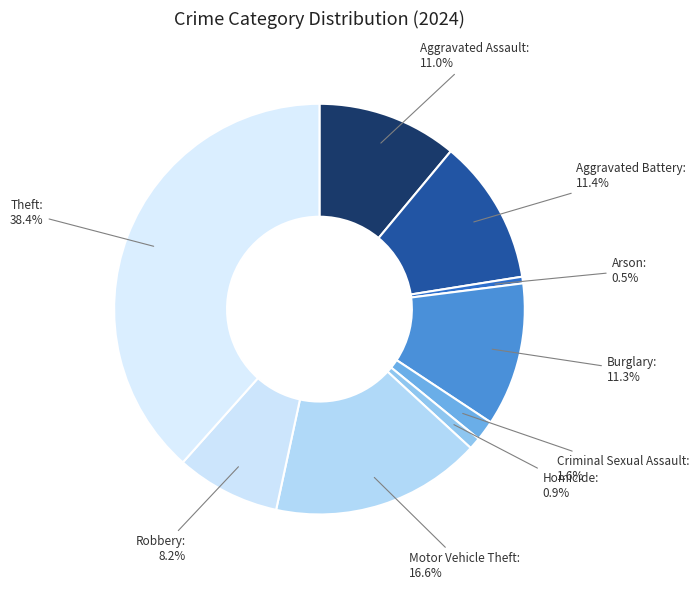

Which category has the biggest portion of the pie?

Theft